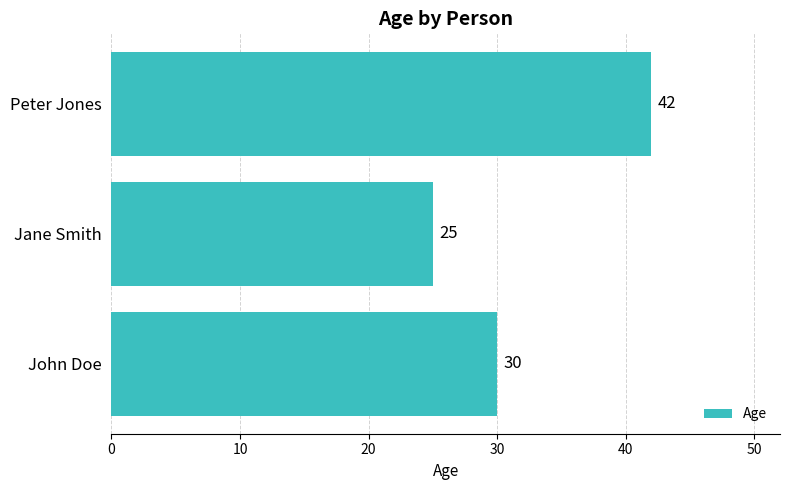

Which category has the lowest value across all series?

Jane Smith